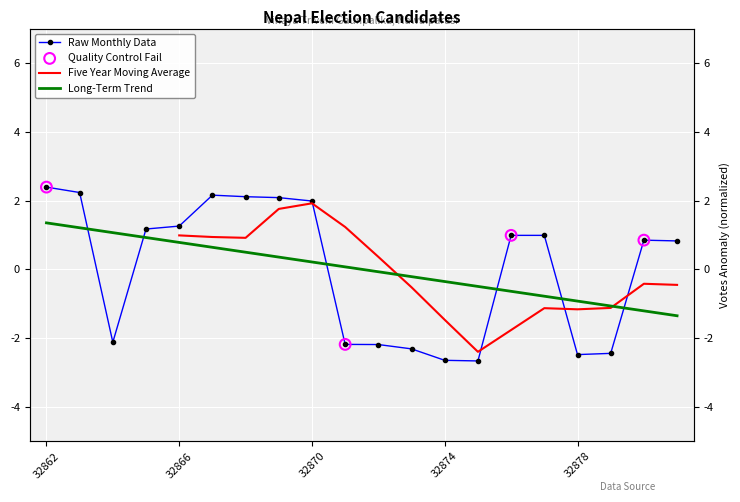

What is the change in value from 32876 to 32881?

-0.2